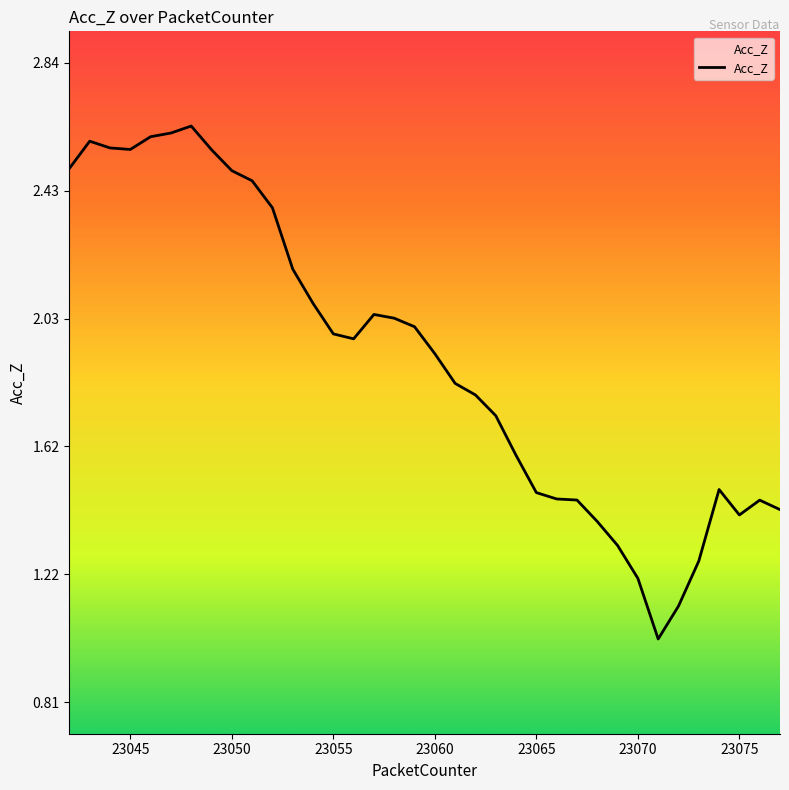

What is the difference between the maximum and minimum values?

1.6